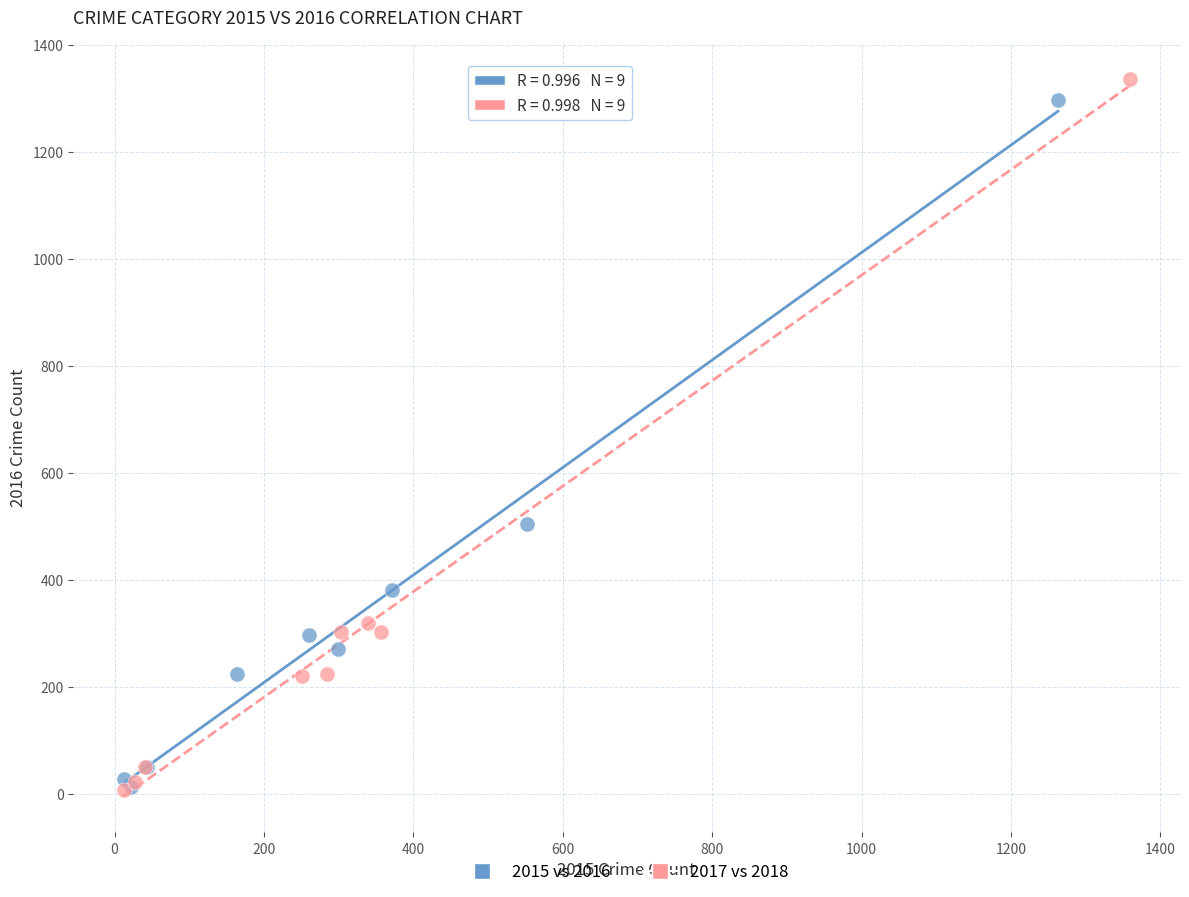

What are all the series names shown in the legend?

2015 vs 2016, 2017 vs 2018